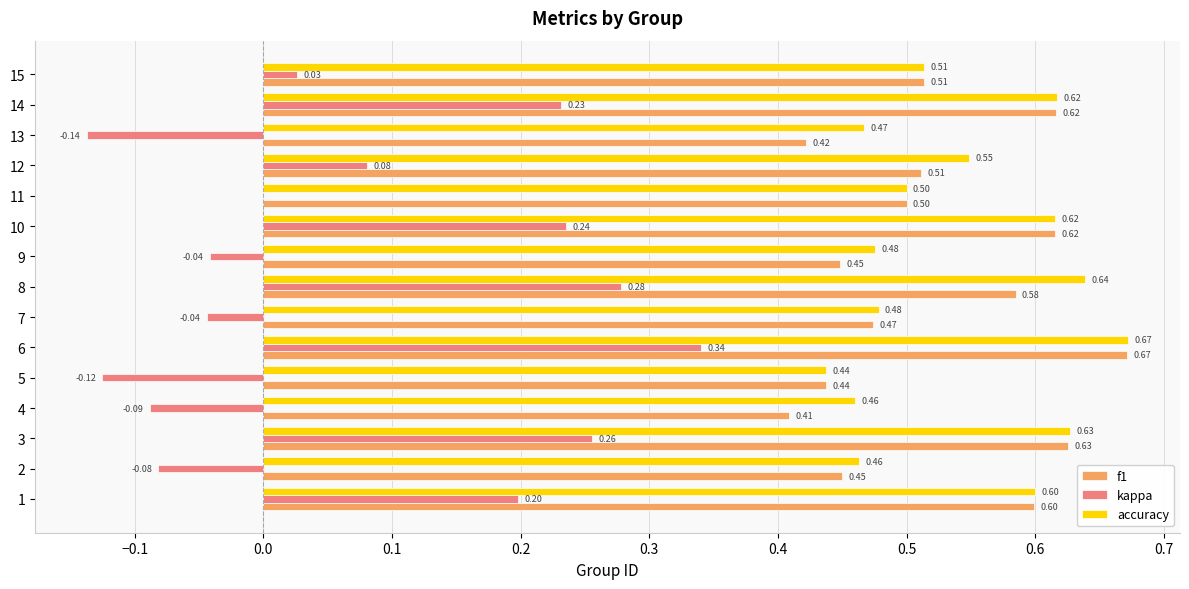

What is the sum of all accuracy values?

8.1